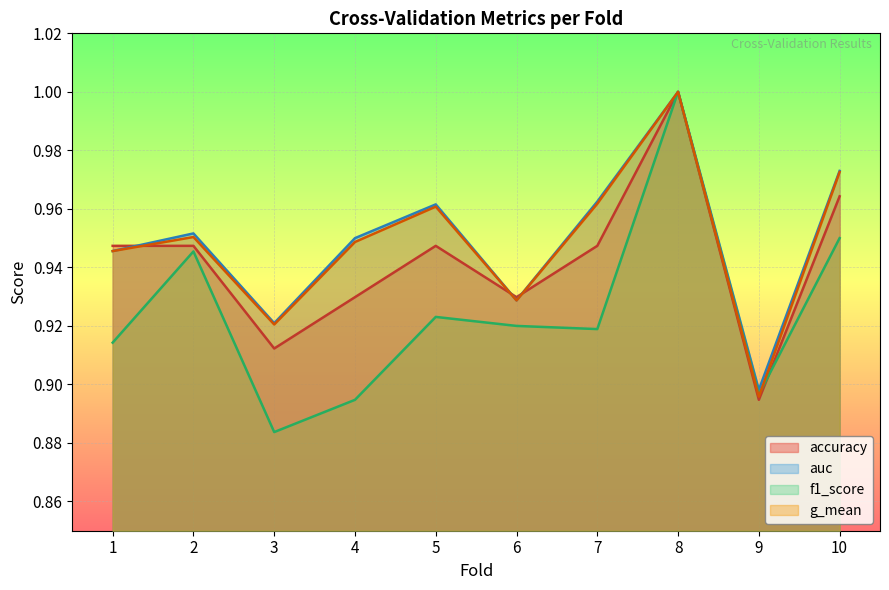

Between 2 and 6, which series saw the biggest shift?

f1_score